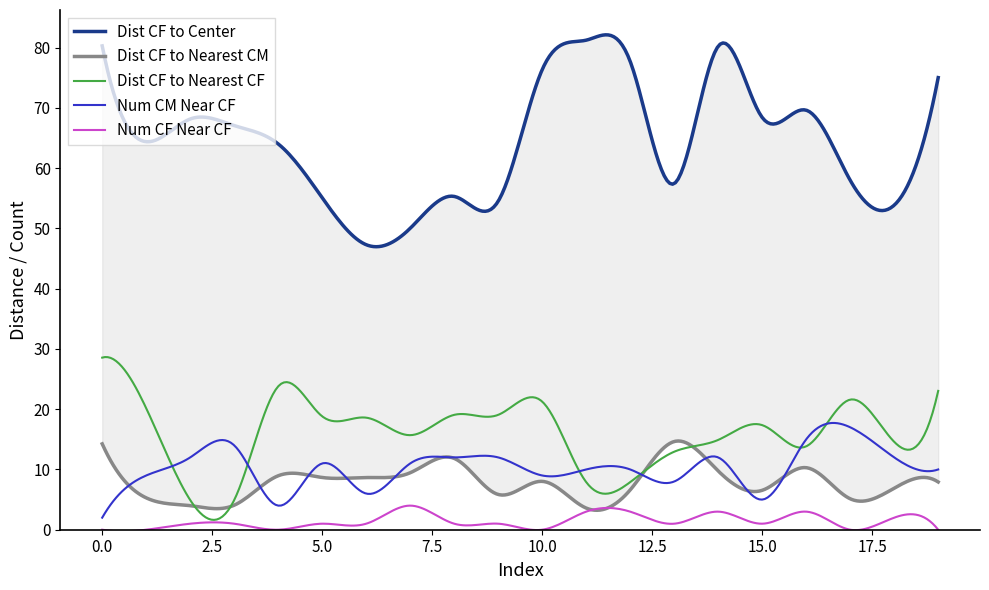

Which series has the largest total across all categories?

Dist CF to Center